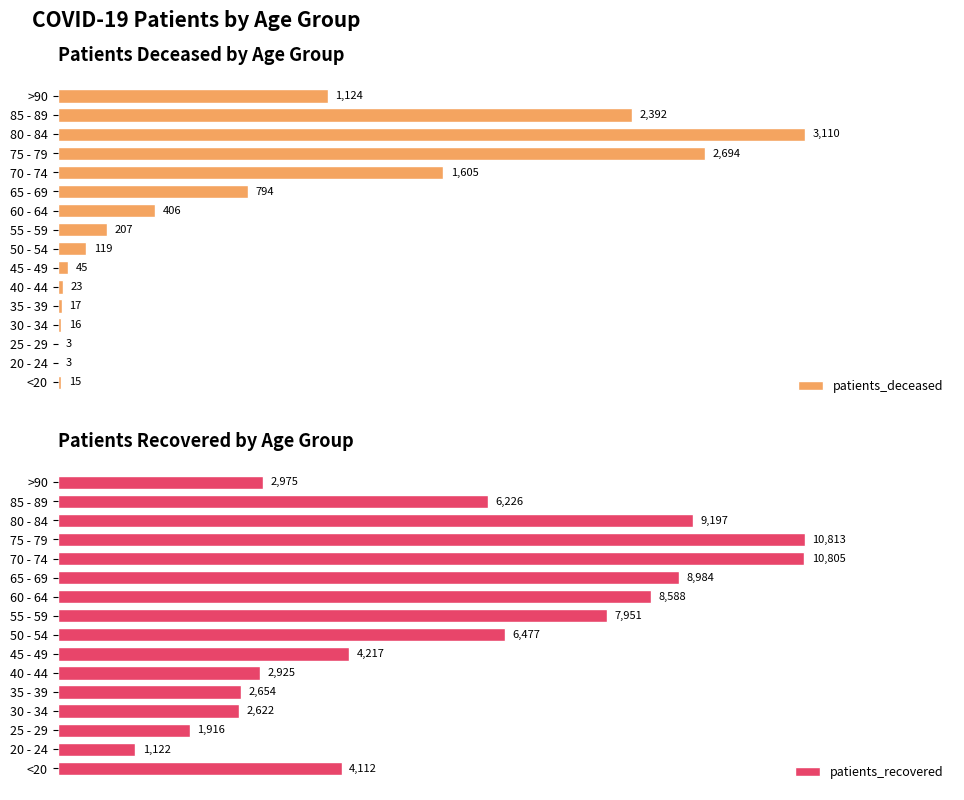

What is the value of the patients_recovered bar at the 4th from the left?

2622